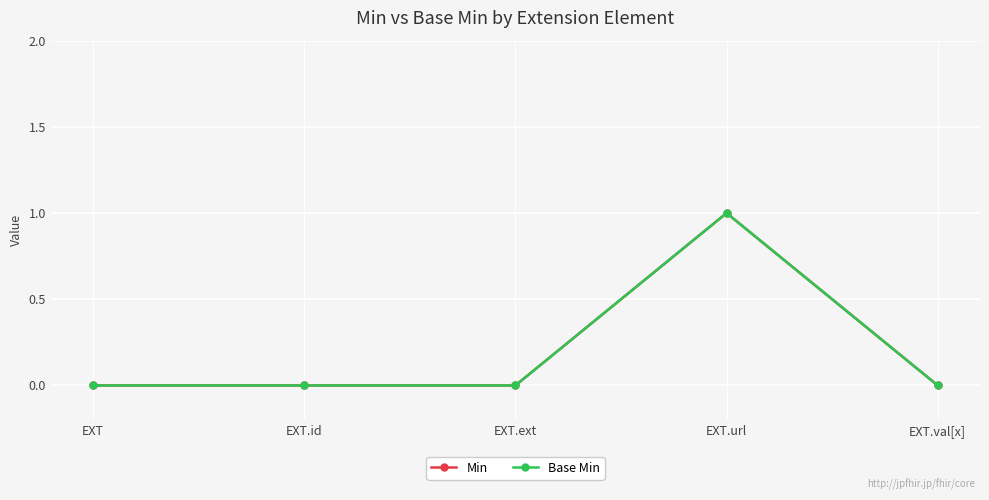

How many lines are shown in the chart?

2